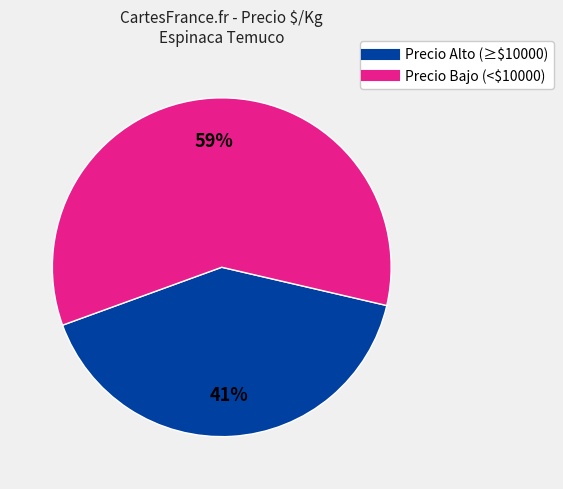

Does any single category account for the majority?

Yes